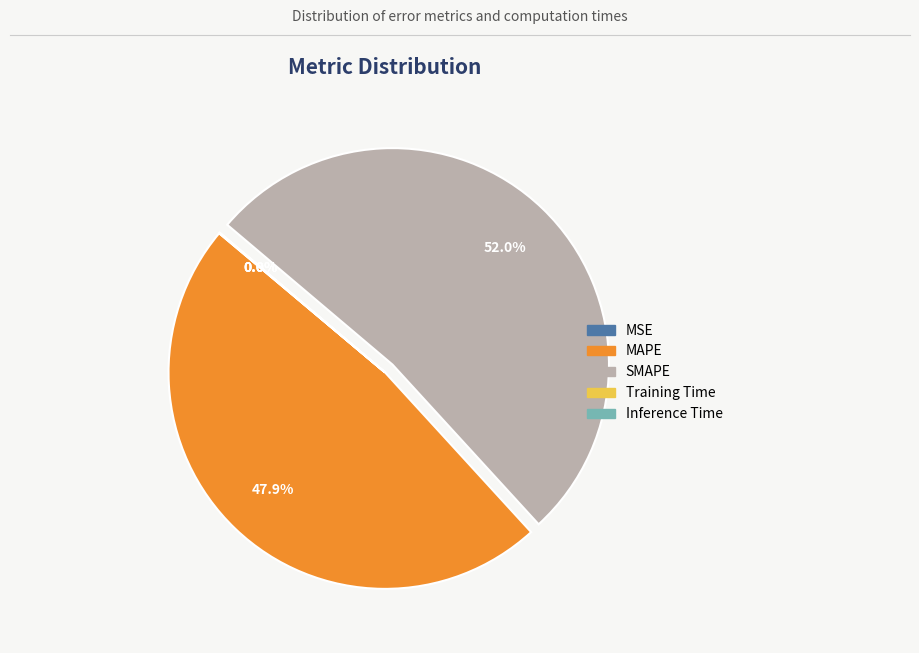

What portion of the pie excludes MAPE?

52.1%